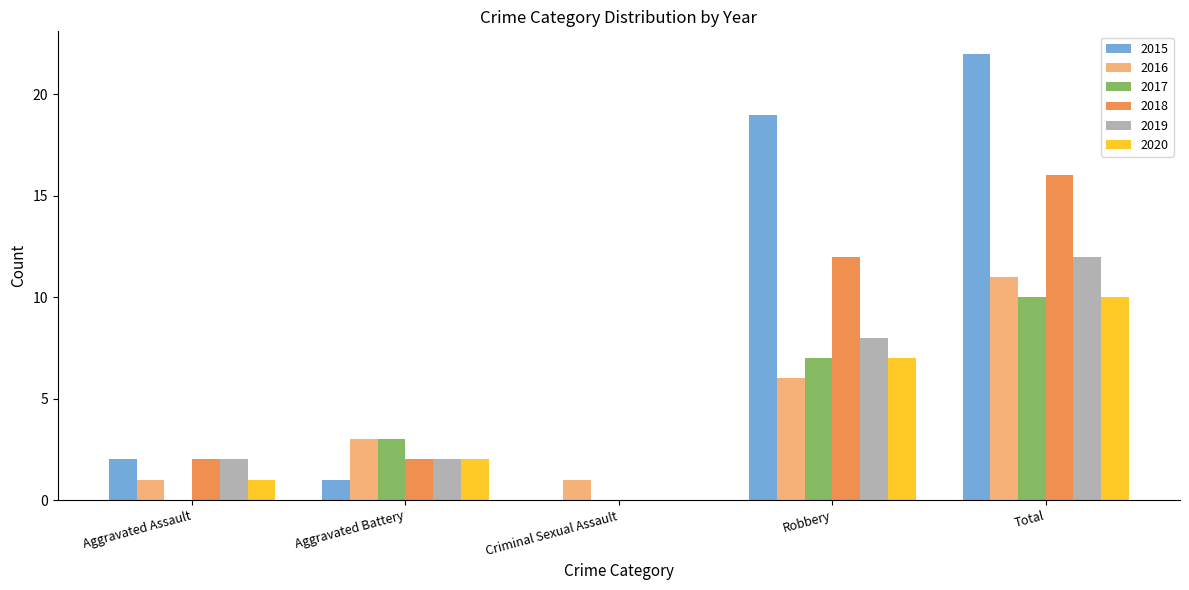

Are the bars grouped side by side (vs. stacked)?

Yes